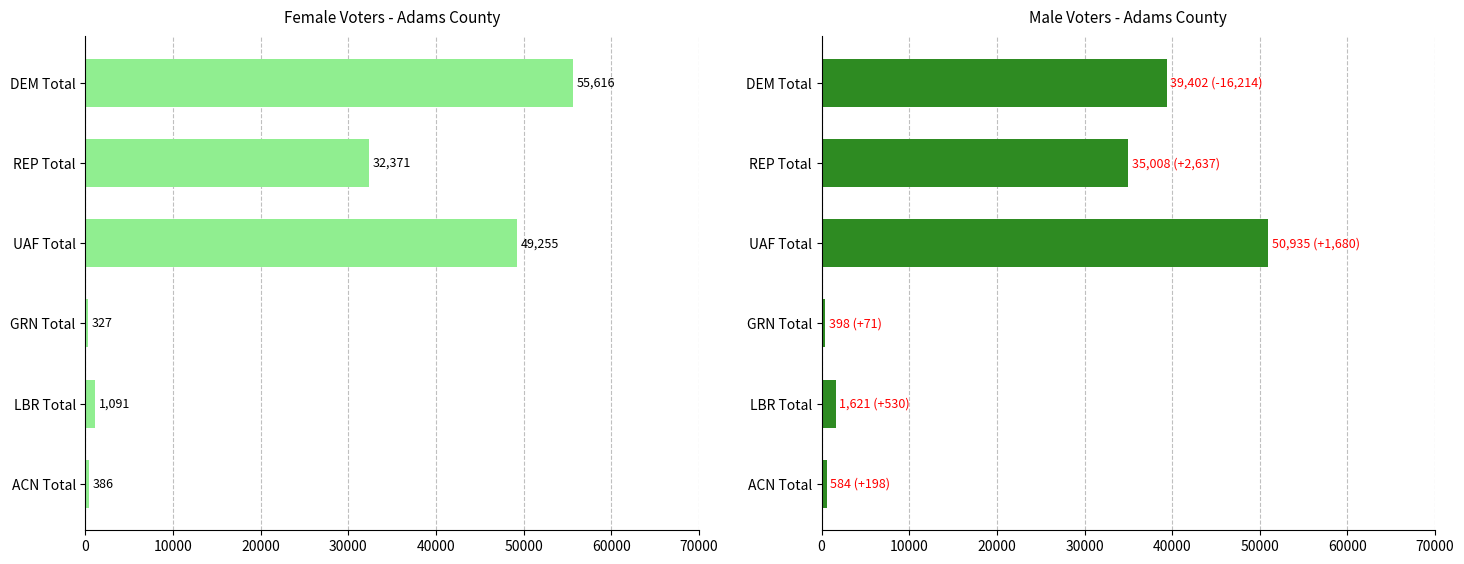

Does the chart contain stacked bars?

No